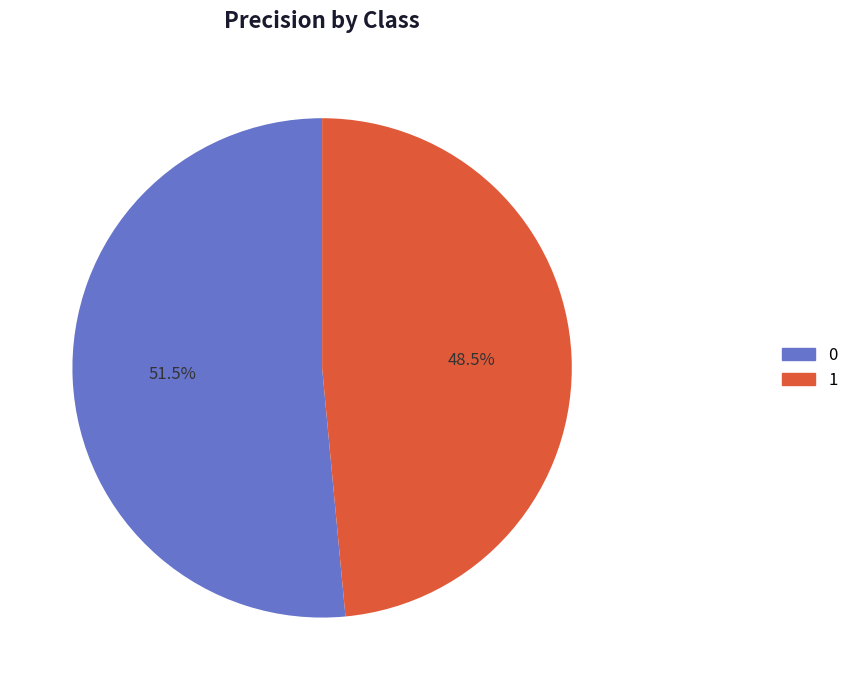

To the nearest percent, what is the combined percentage of 1 and 0?

100%